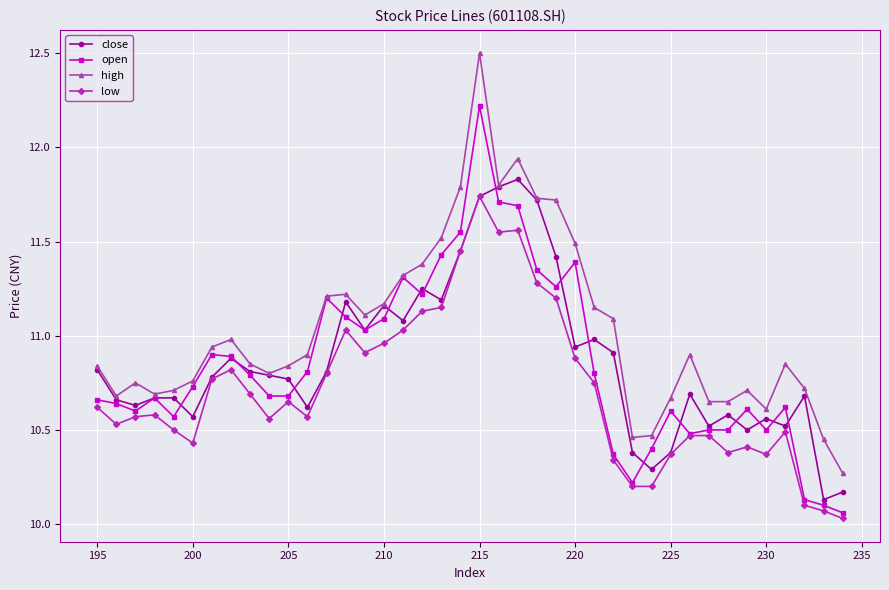

True or false: low and open cross at least once.

False